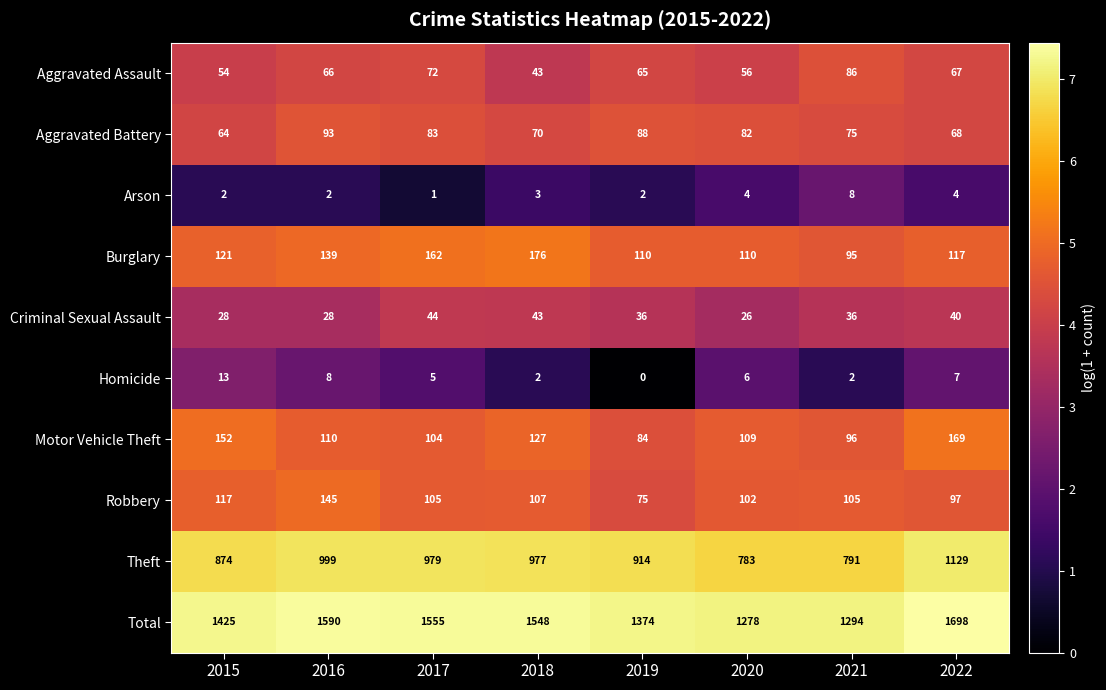

Rank the series by their maximum value, from highest to lowest.

Total, Theft, Burglary, Motor Vehicle Theft, Robbery, Aggravated Battery, Aggravated Assault, Criminal Sexual Assault, Homicide, Arson